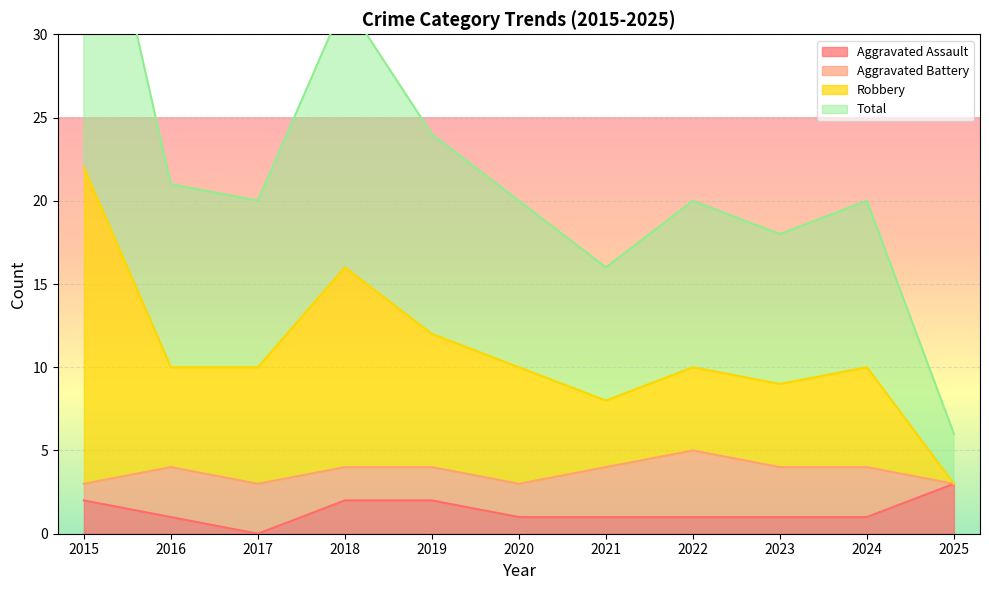

How many data points in Aggravated Assault are less than 1?

1